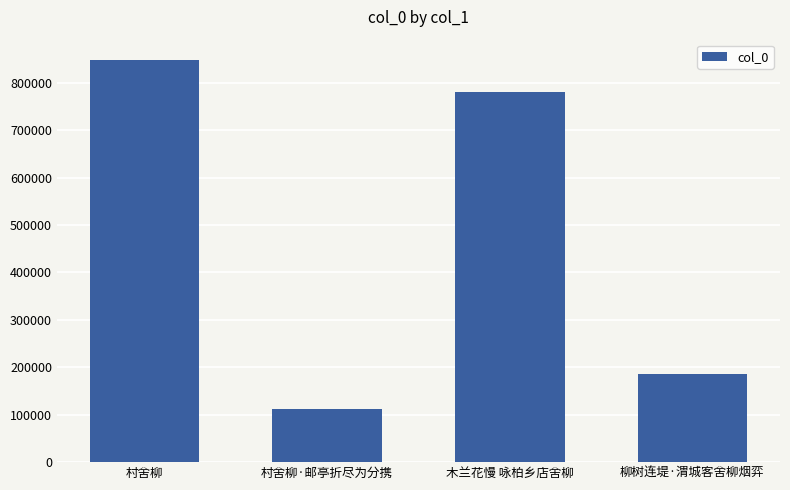

What value does the data have at 村舍柳?

848570